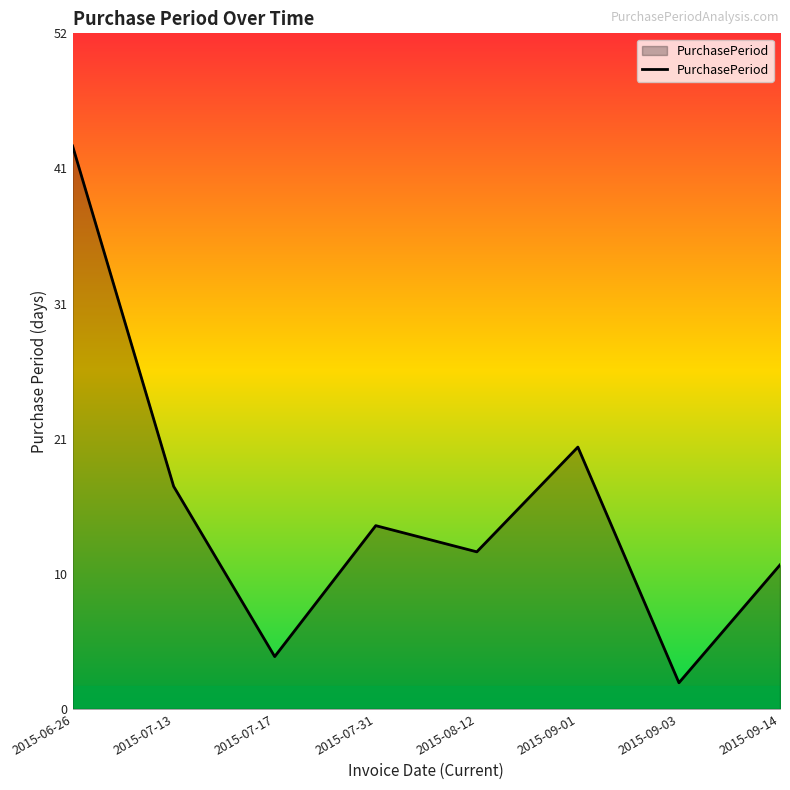

What position from the right is 2015-07-13?

7